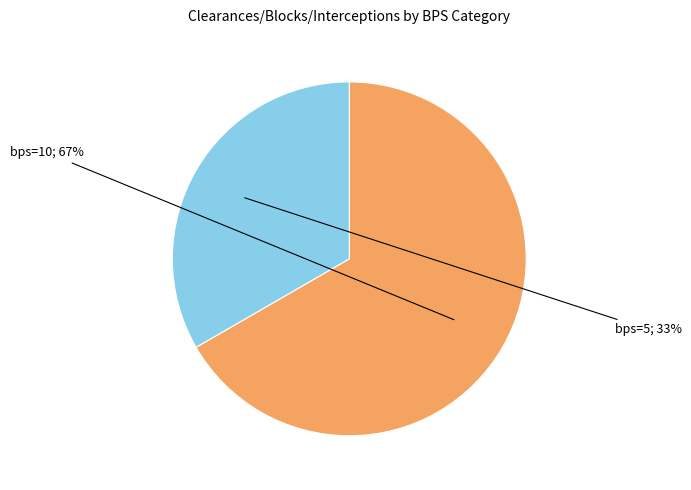

Is there any slice that represents more than half of the pie?

Yes